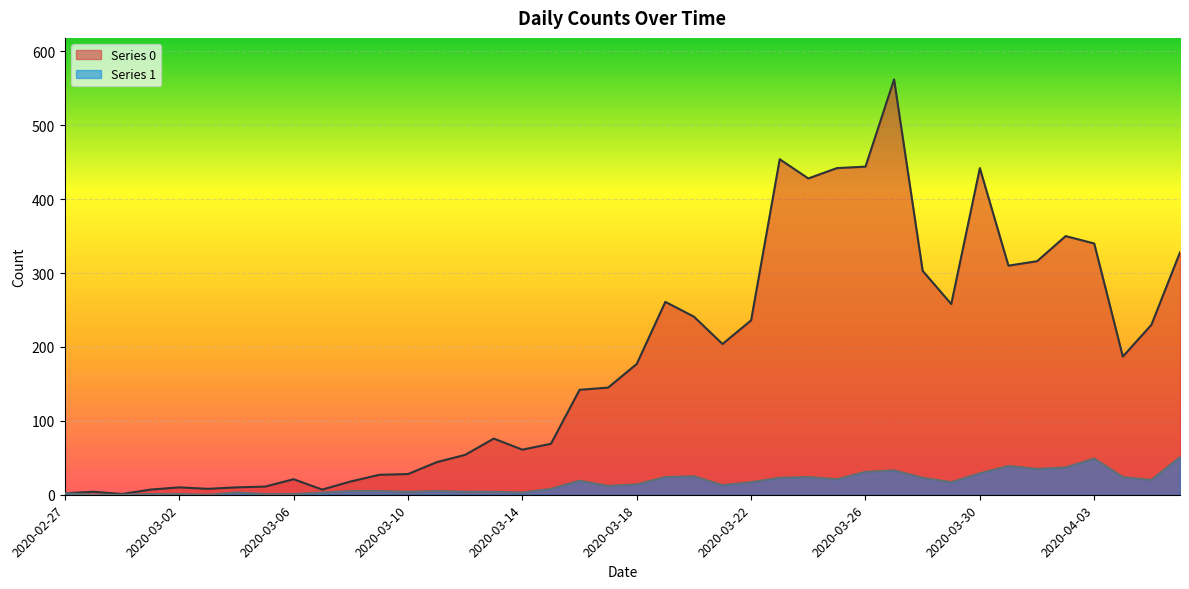

At 2020-03-02, list the series in order from largest to smallest.

Series 0, Series 1